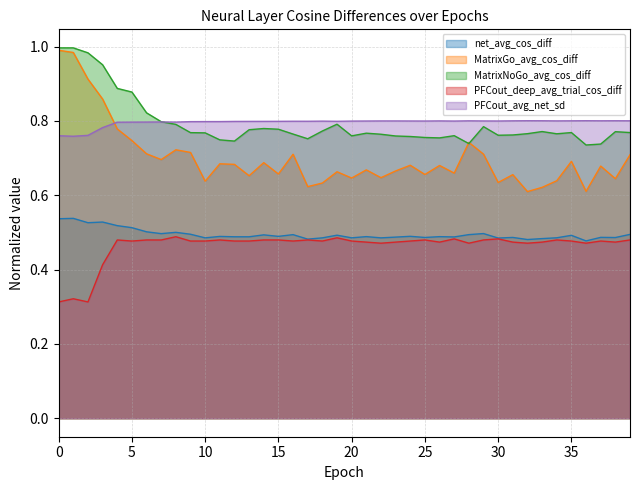

What is the value of the MatrixGo_avg_cos_diff point at the 11th from the left?

0.6